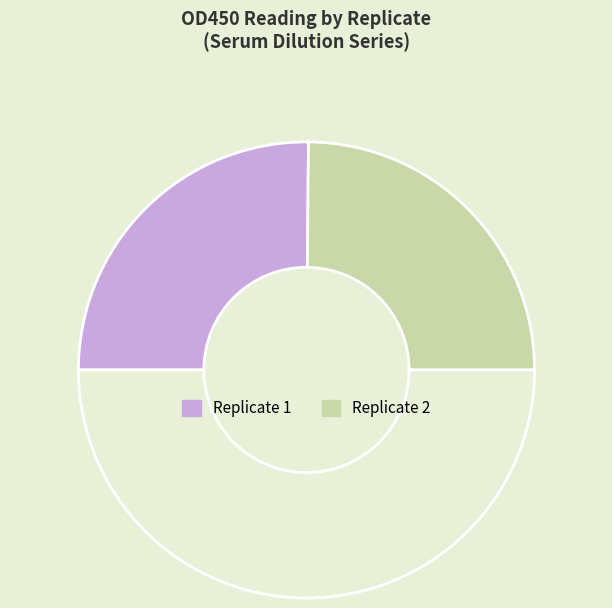

Is there a majority slice in this chart?

No